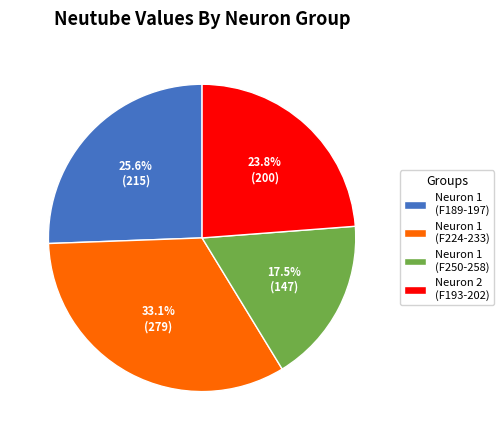

What is the smallest slice in the pie chart?

Neuron 1 (F250-258)